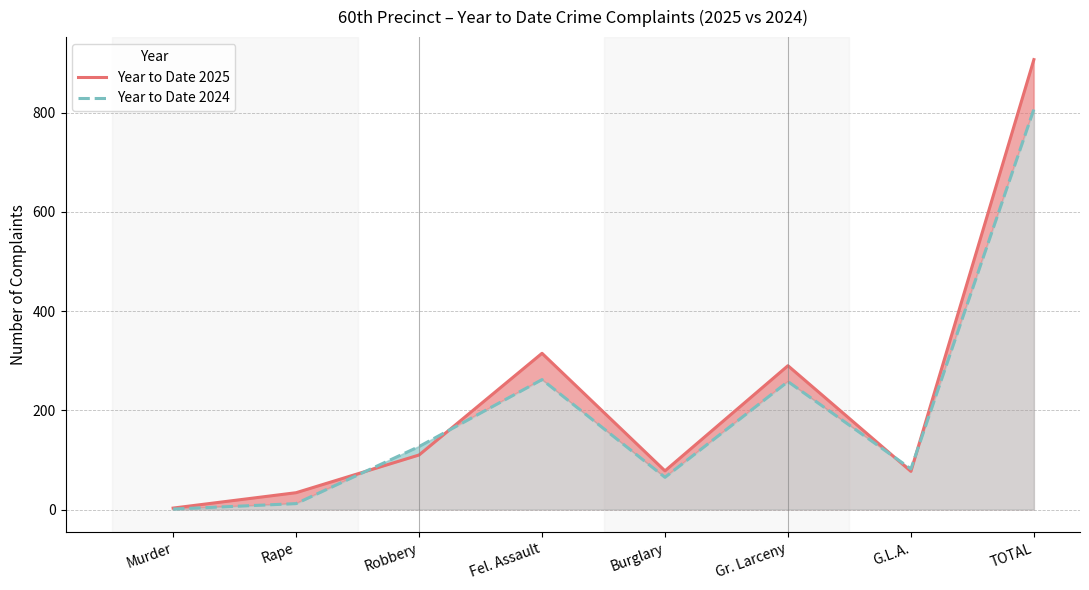

Which series has the largest total across all categories?

Year to Date 2025